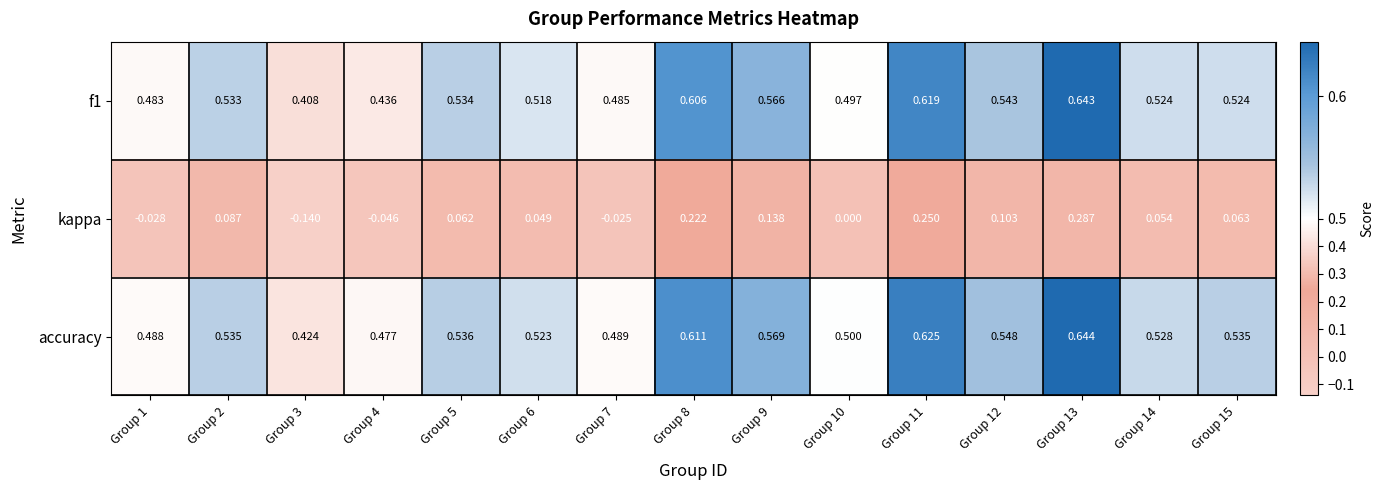

List the series in order of their peak value, lowest first.

kappa, f1, accuracy